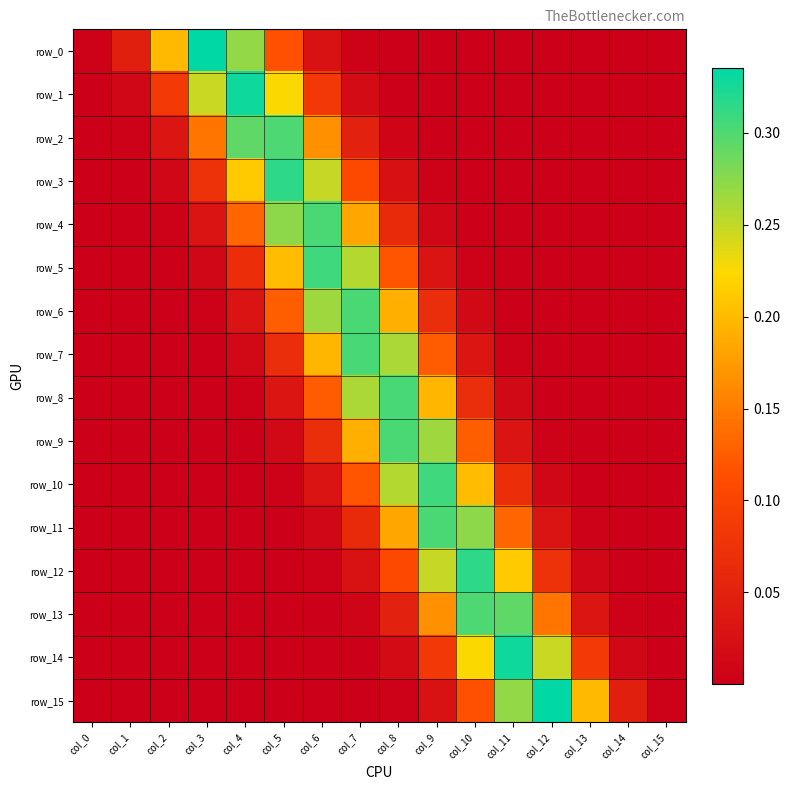

What is the total value across all series at col_4?

1.4